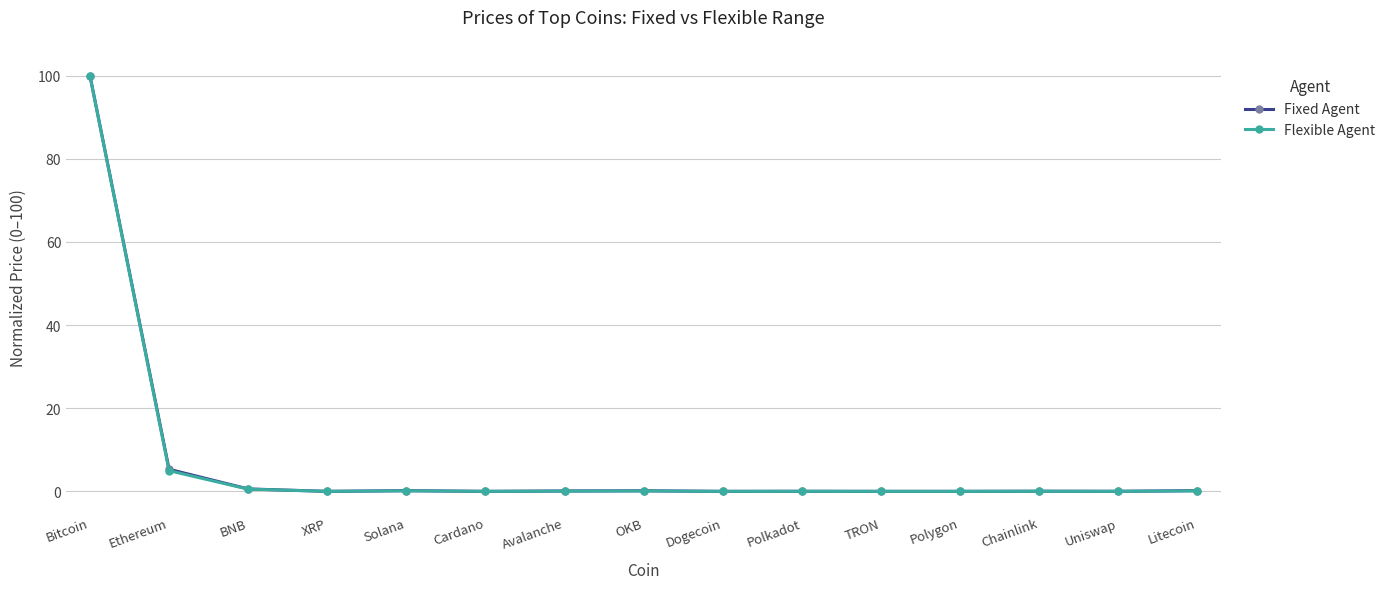

What position from the left is Litecoin?

15